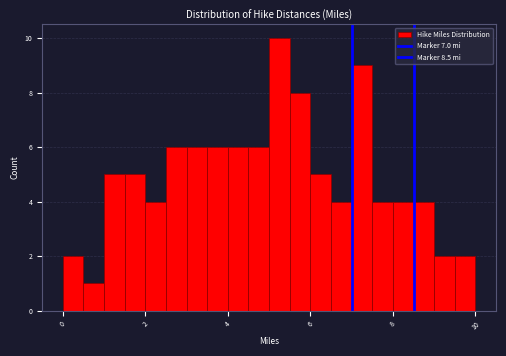

Around what value on the x-axis is the tallest bar? Give the approximate position of its centre, as read against the axis.

5.2